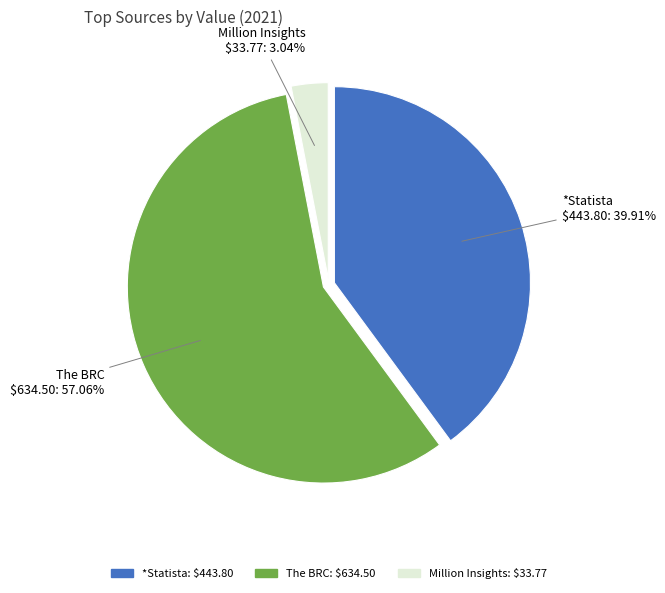

How many slices are in this pie chart?

3